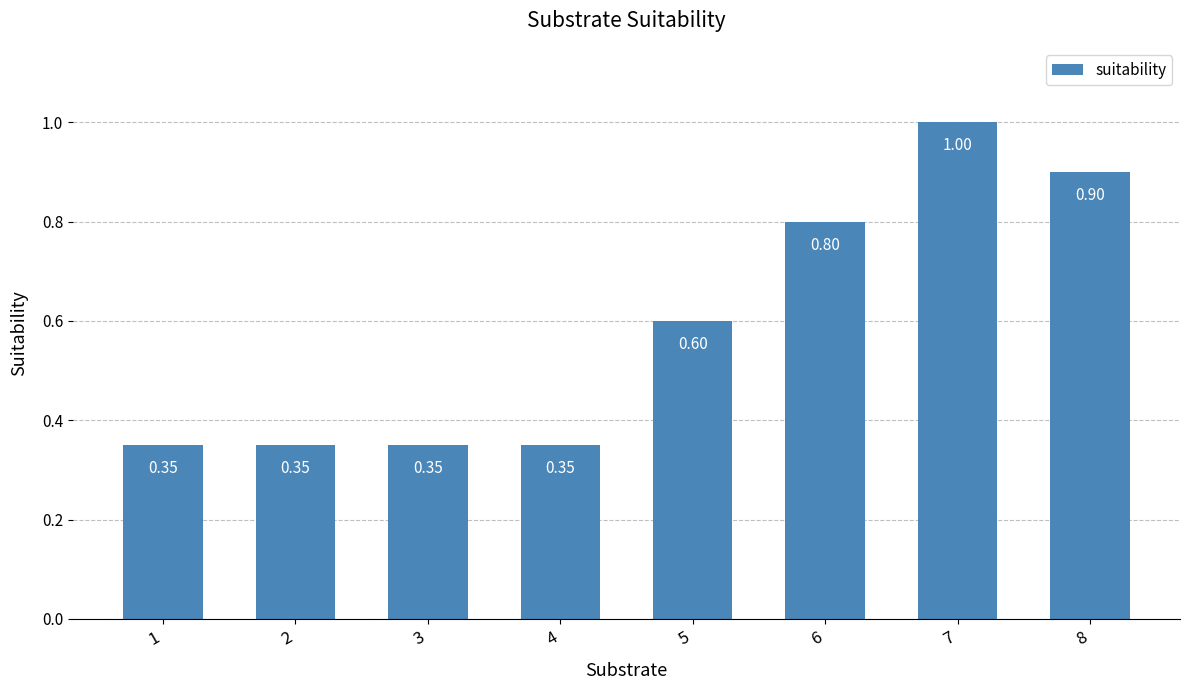

Count the values in the range 0 to 1.

8